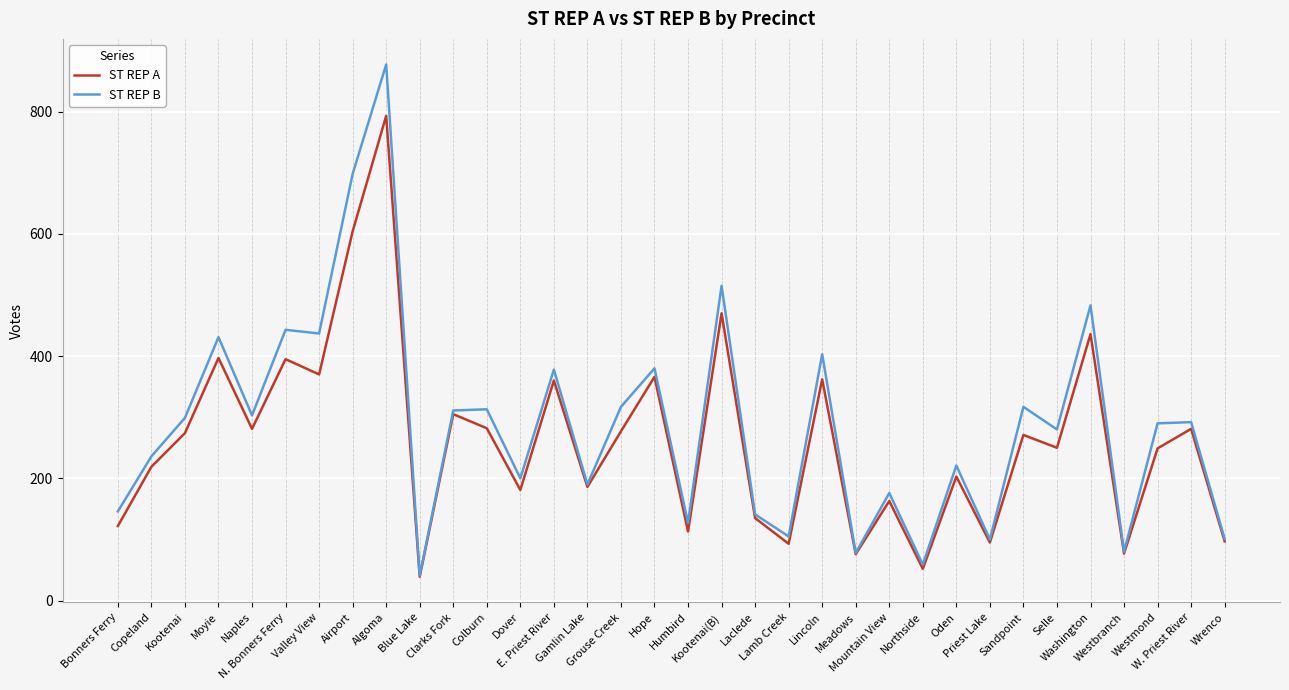

Which series has the widest spread of values?

ST REP B